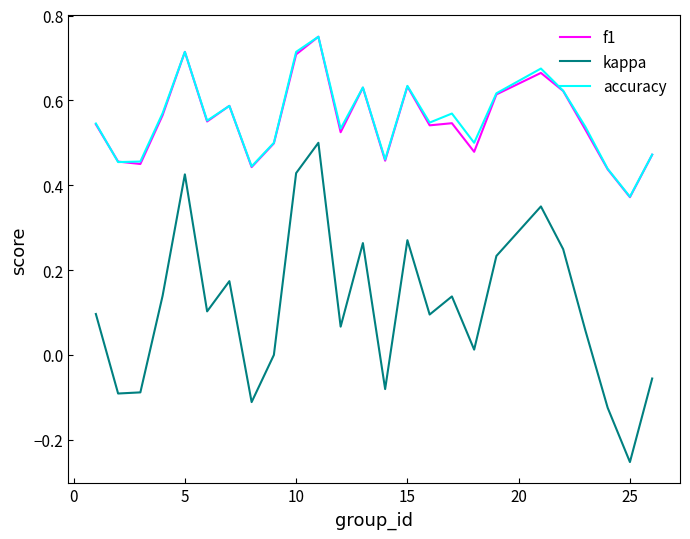

Which series has the widest spread of values?

kappa